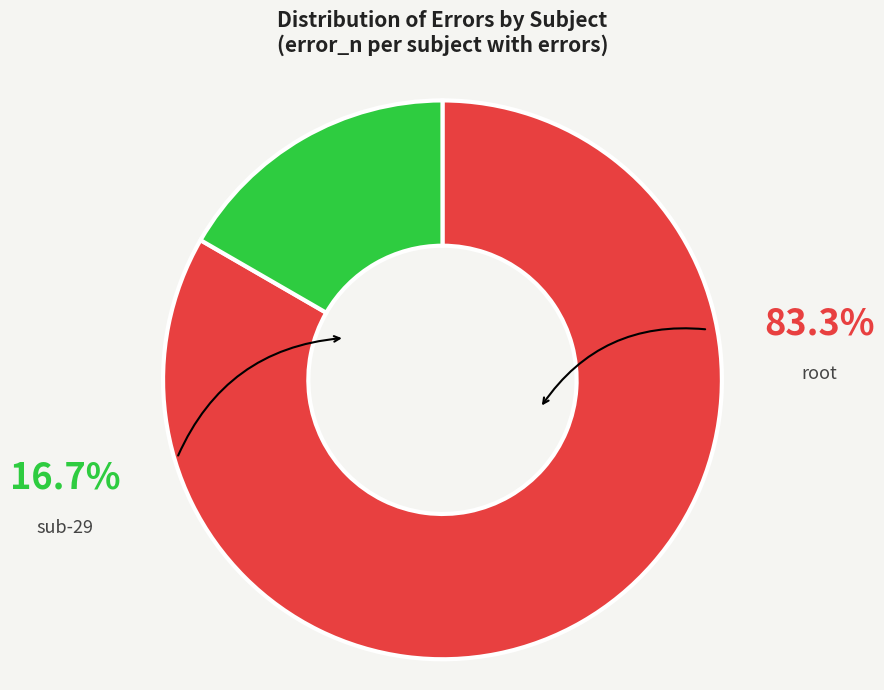

Does any single category account for the majority?

Yes